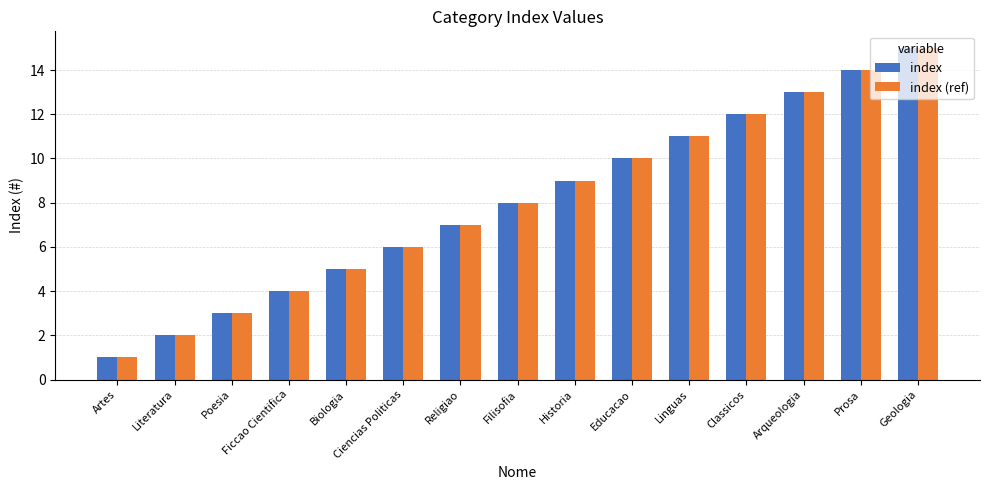

The value of index at Classicos is 4. True or false?

False